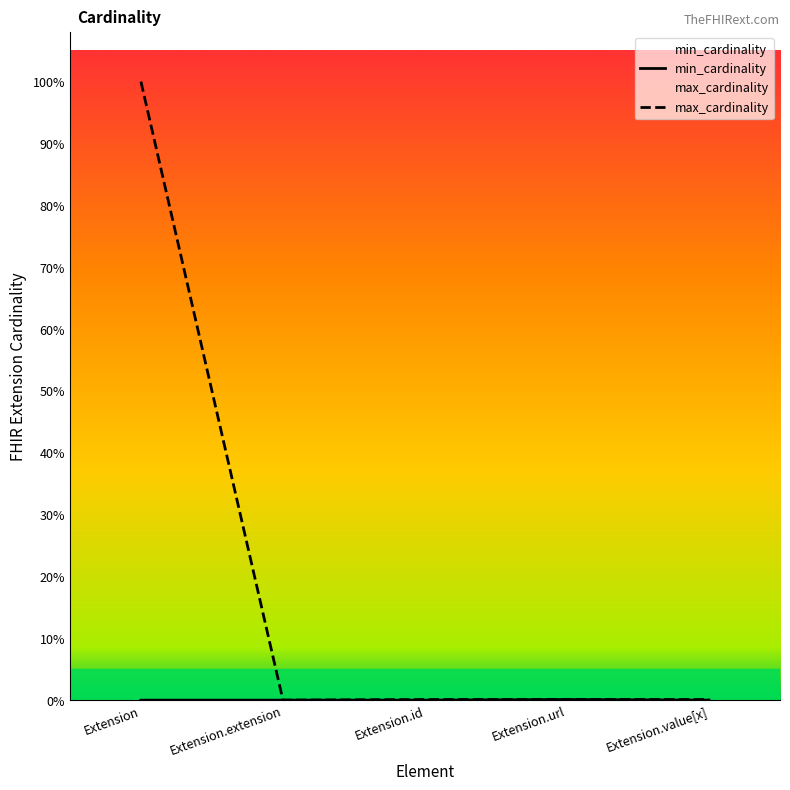

Is this an area chart (filled region under the line)?

No